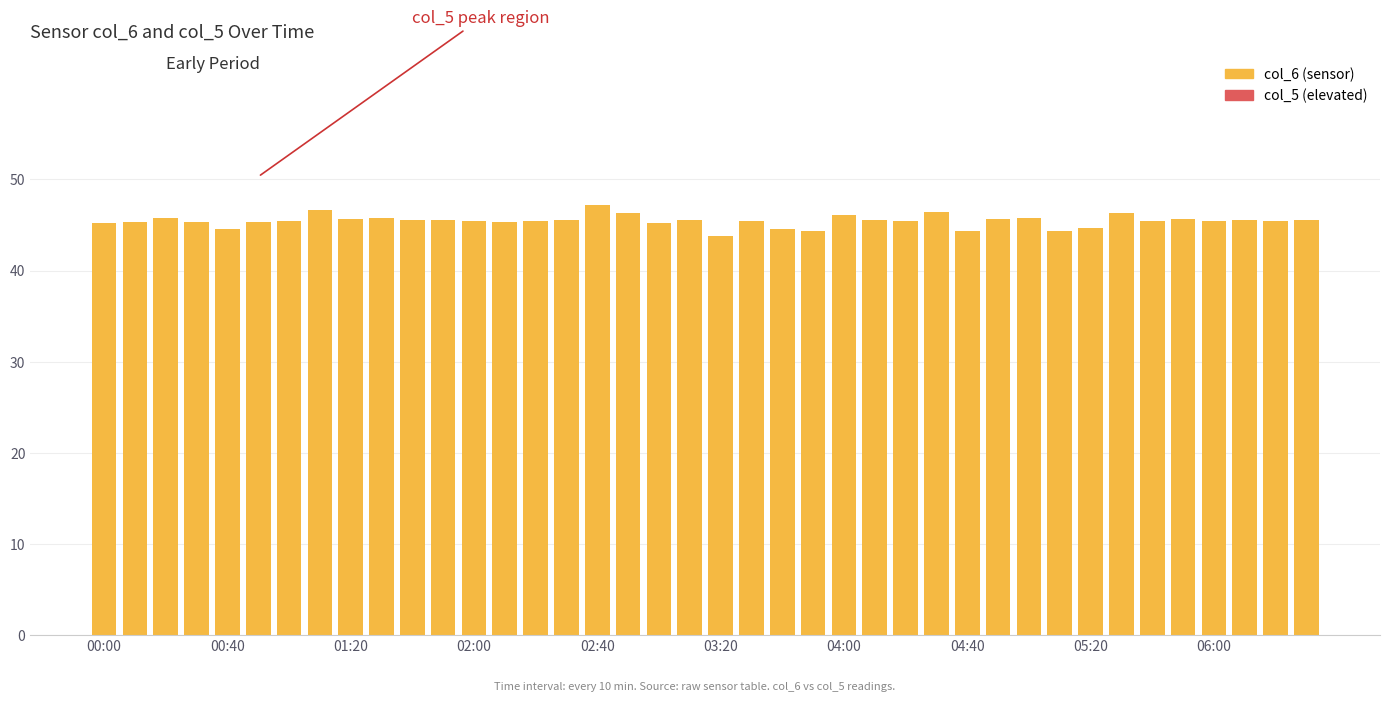

What is the value of the 9th bar from the left?

45.7